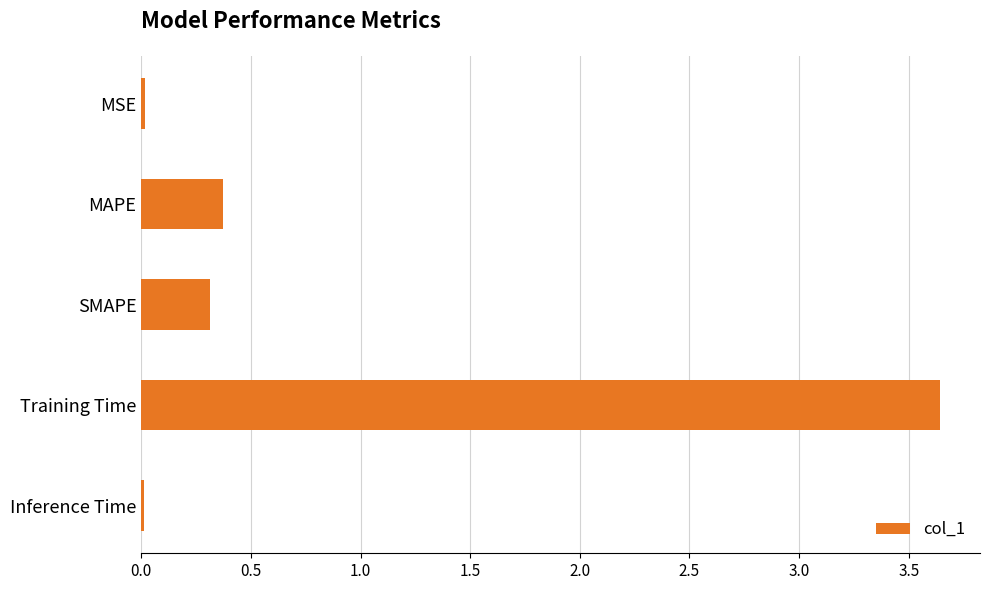

How many bars are there in total?

5